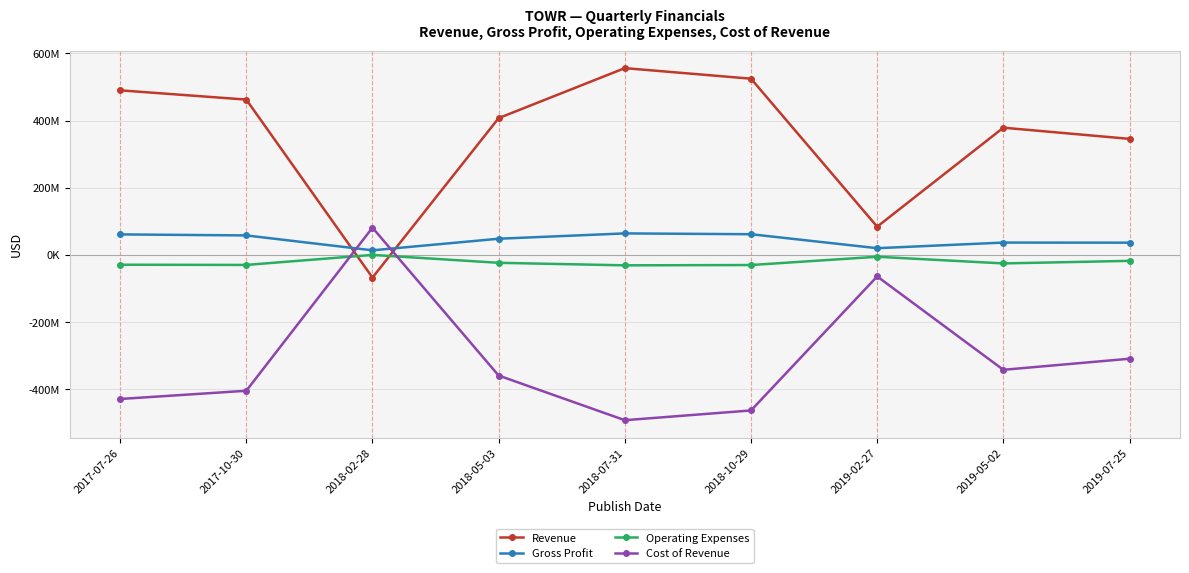

At which category does Gross Profit reach its first local valley?

2018-02-28